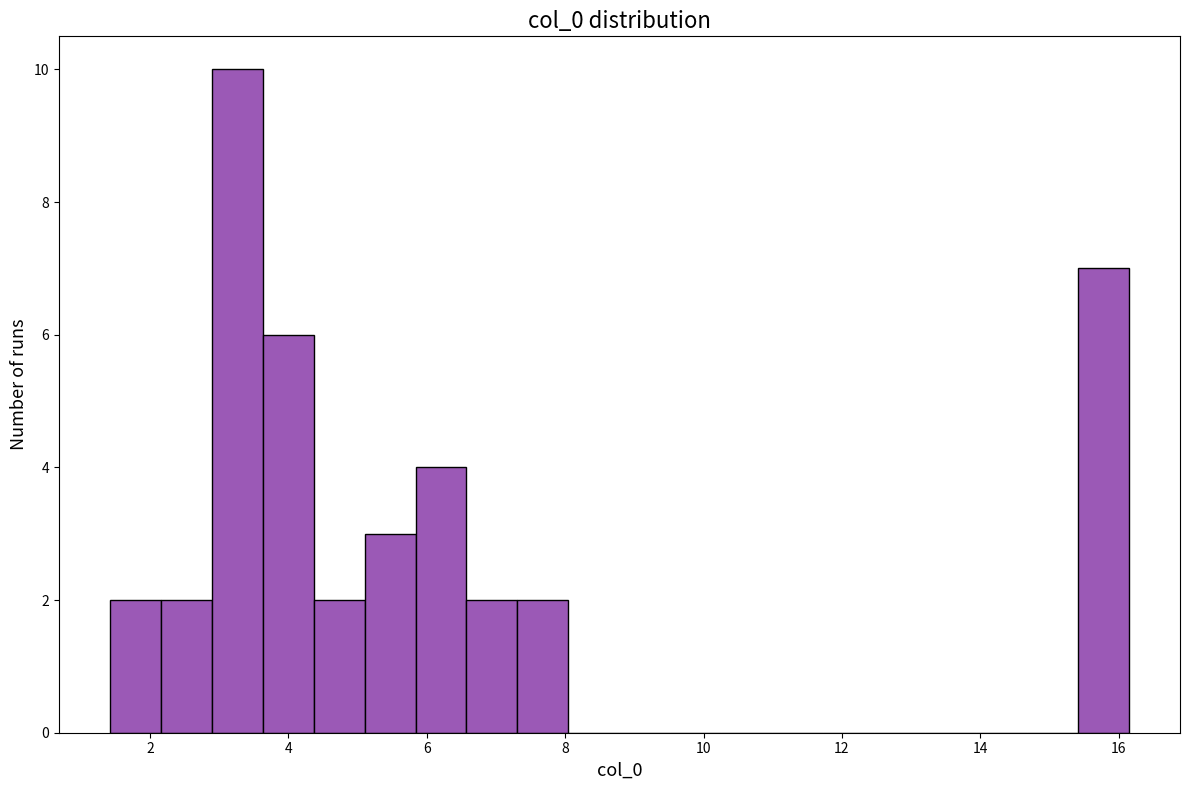

Read against the x-axis, roughly where is the centre of the tallest bar?

3.2